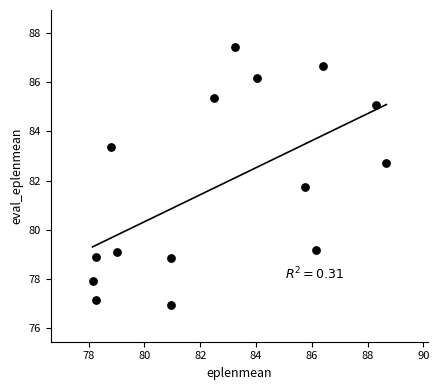

What Y value in the scatter plot is closest to 82?

81.8